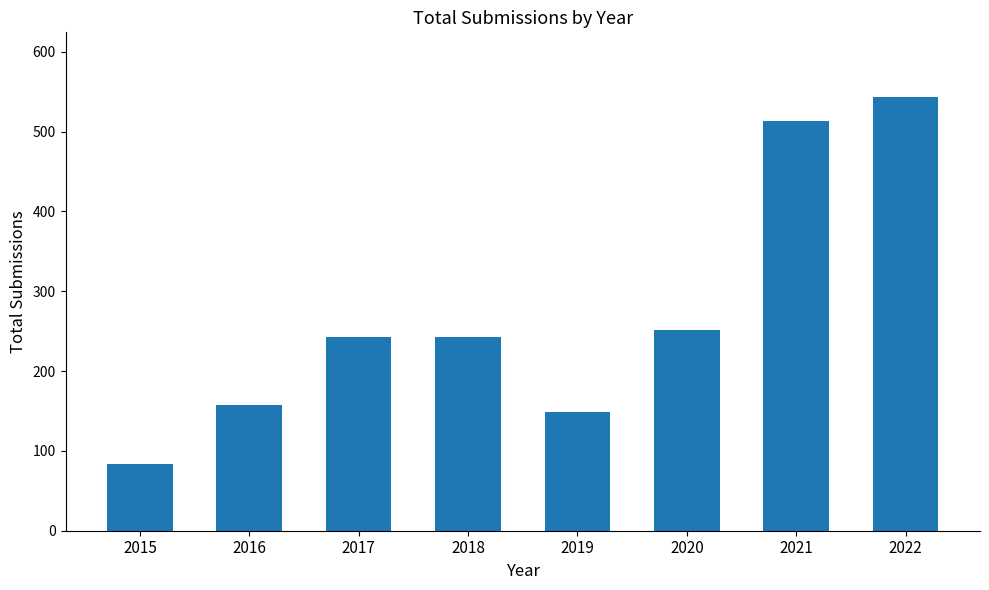

What is the value of the 6th bar from the left?

251